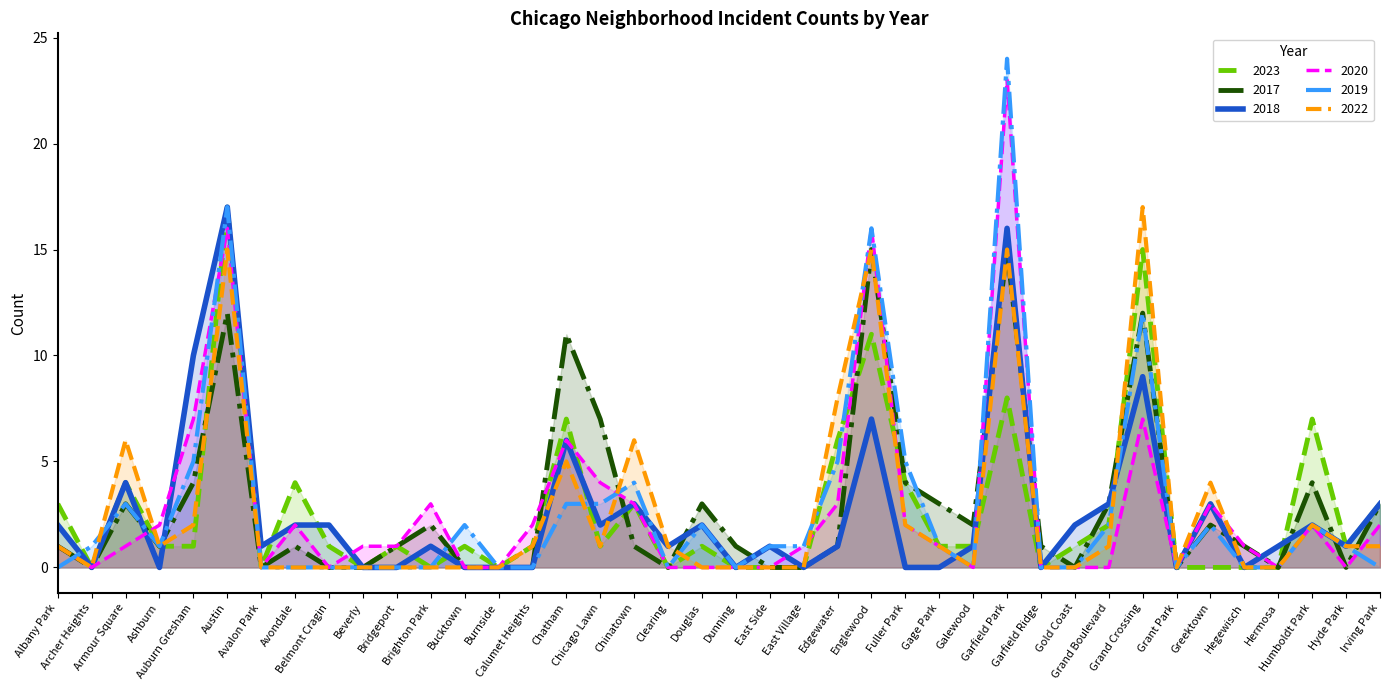

How many interior local peaks does the 2022 series have?

9